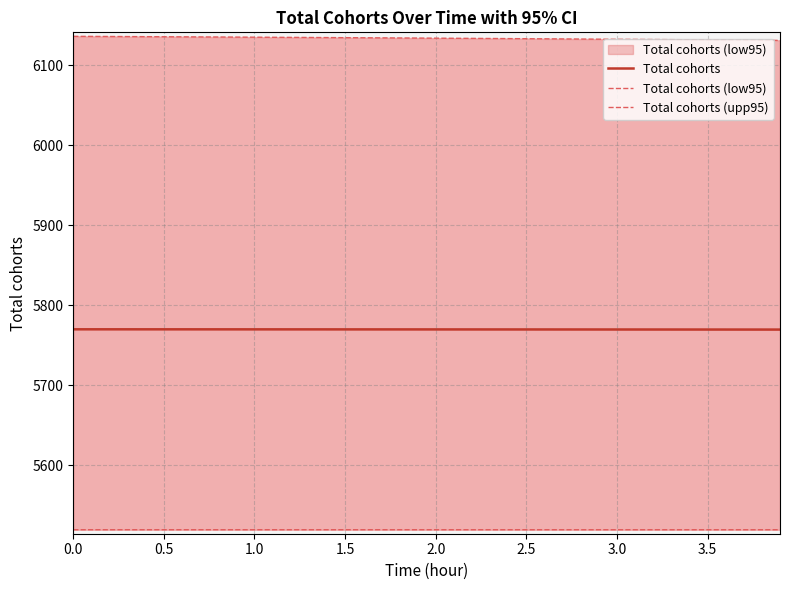

True or false: Total cohorts (low95) and Total cohorts intersect in this chart.

False